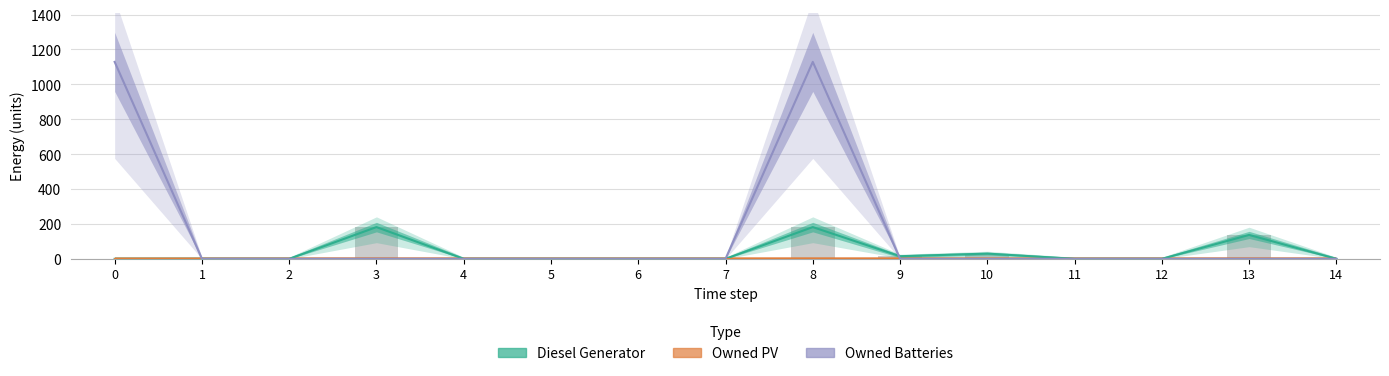

What is the average value of the Diesel Generator series?

36